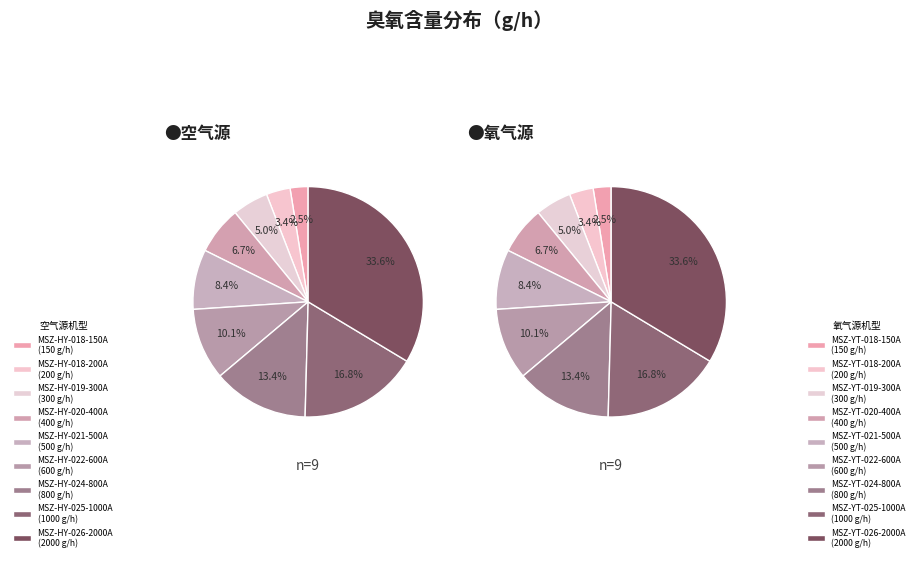

Rank the categories by value from highest to lowest.

MSZ-HY-026-2000A, MSZ-HY-025-1000A, MSZ-HY-024-800A, MSZ-HY-022-600A, MSZ-HY-021-500A, MSZ-HY-020-400A, MSZ-HY-019-300A, MSZ-HY-018-200A, MSZ-HY-018-150A